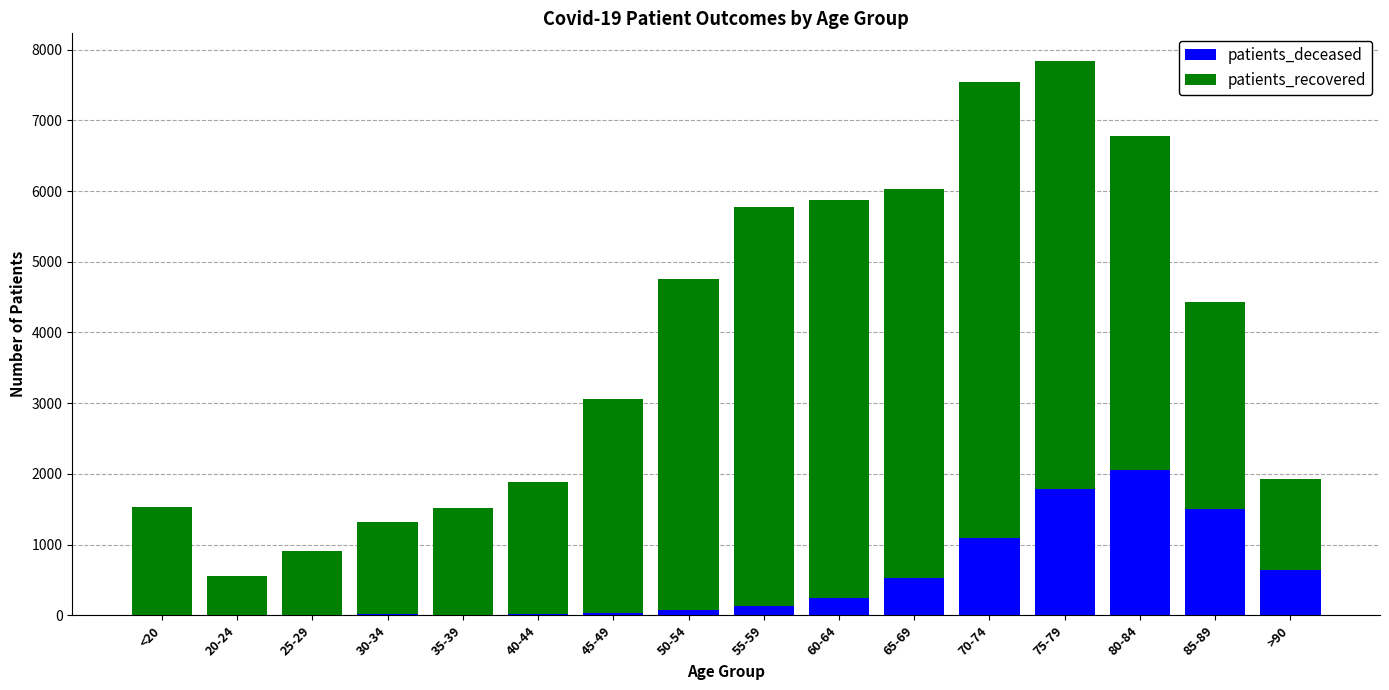

What is the highest value of the patients_deceased series?

2048